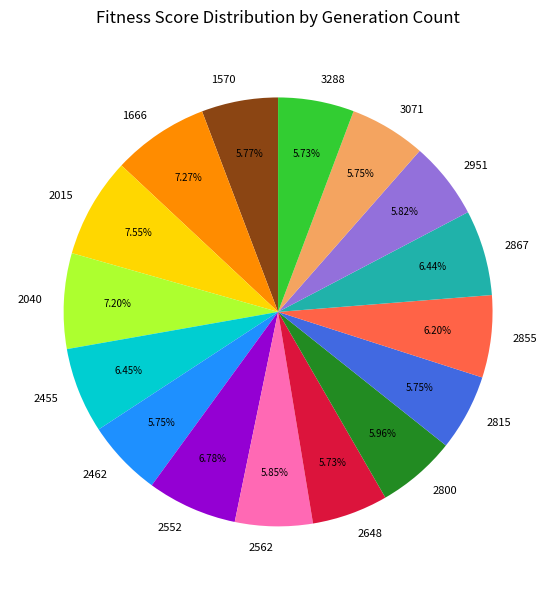

Do 1570 and 3288 together represent more than half of the pie?

No